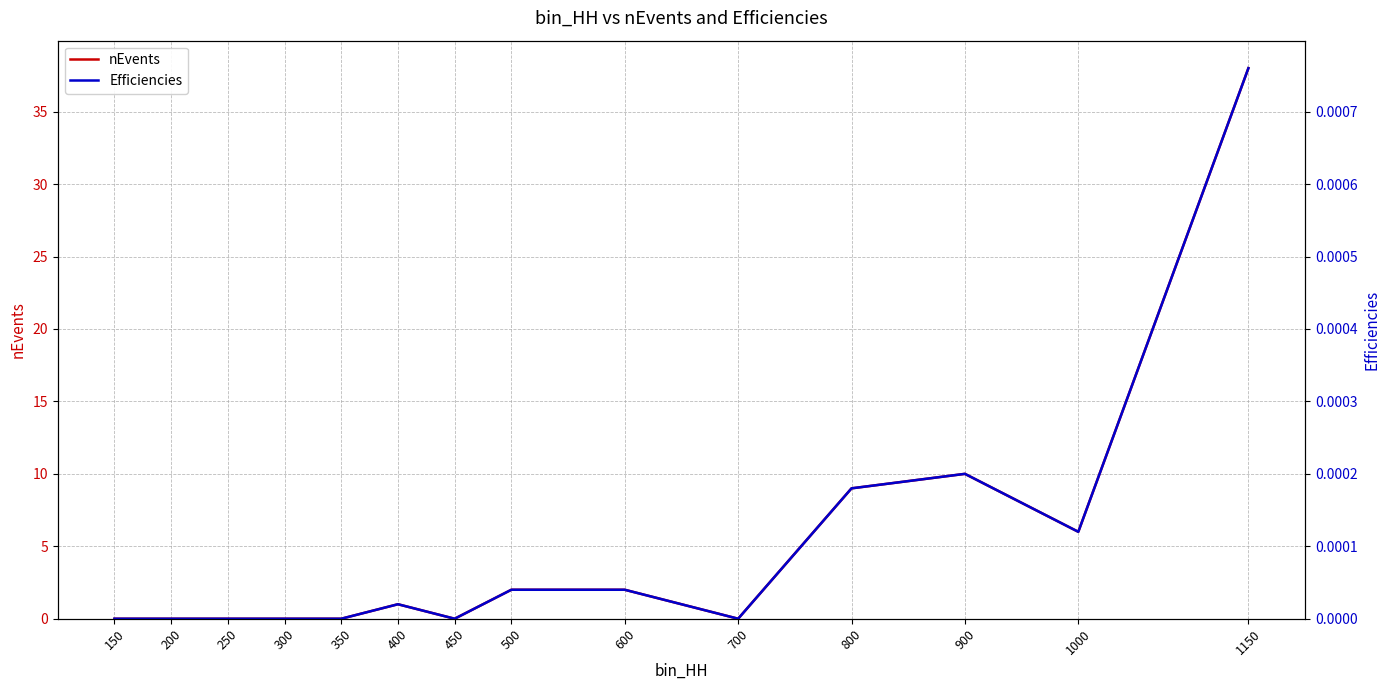

Rank the series by their average value, from highest to lowest.

nEvents, Efficiencies